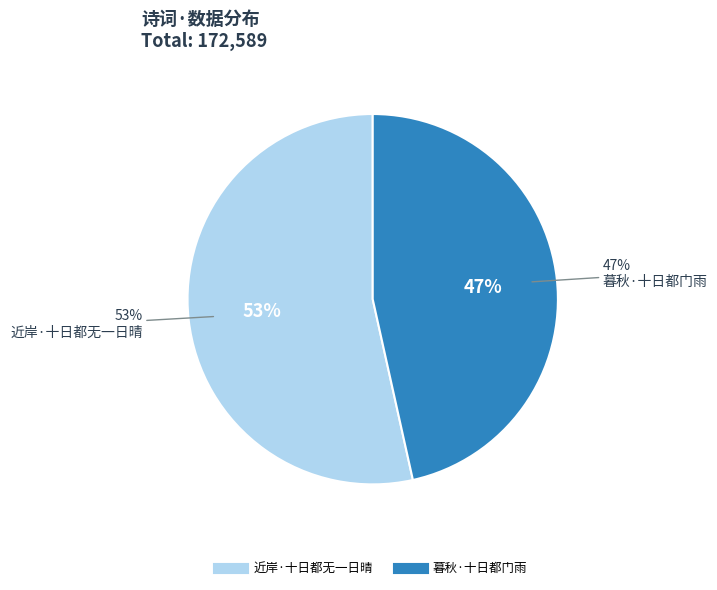

What percentage is the 暮秋·十日都门雨 slice, to the nearest percent?

47%